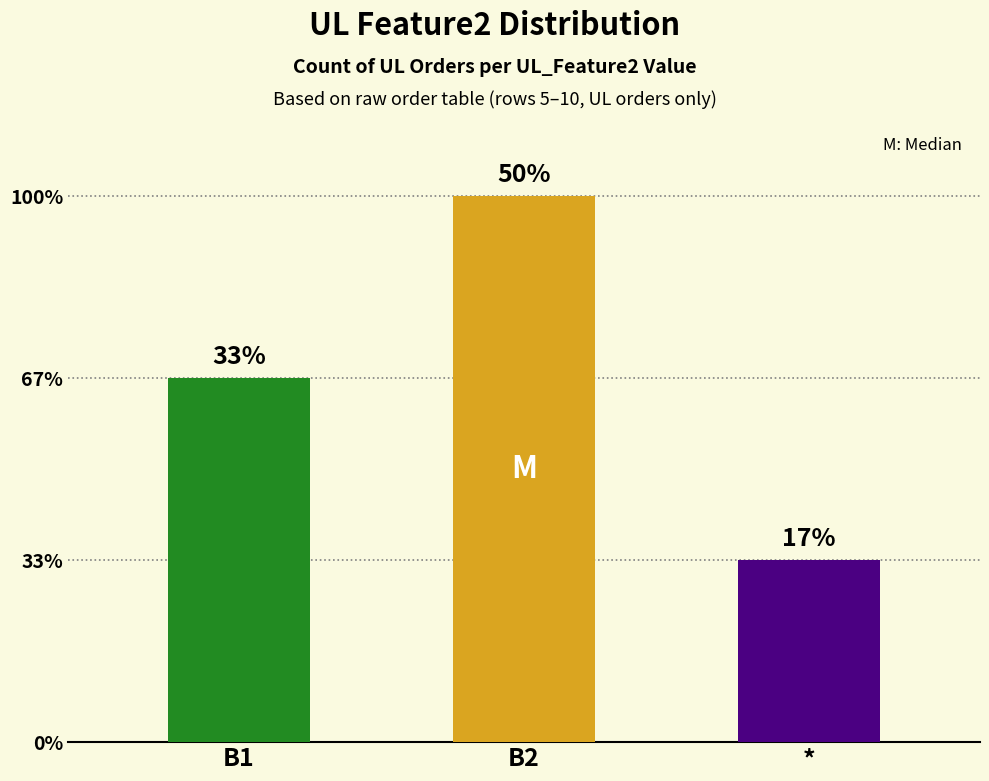

Count the values in the range 1 to 3.

3